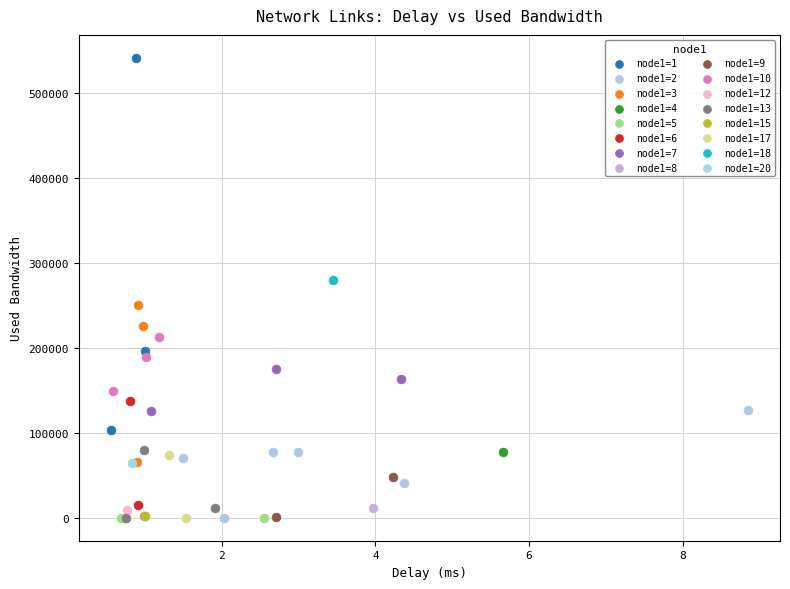

What are all the series names shown in the legend?

node1=1, node1=2, node1=3, node1=4, node1=5, node1=6, node1=7, node1=8, node1=9, node1=10, node1=12, node1=13, node1=15, node1=17, node1=18, node1=20